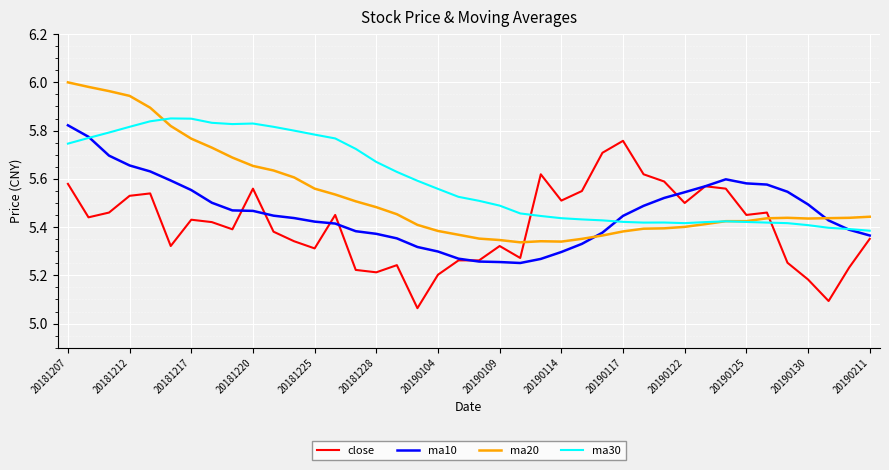

Rank the series by their average value, from highest to lowest.

ma30, ma20, ma10, close